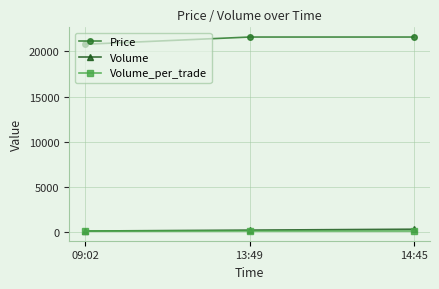

What is the label of the 3rd point from the right?

09:02